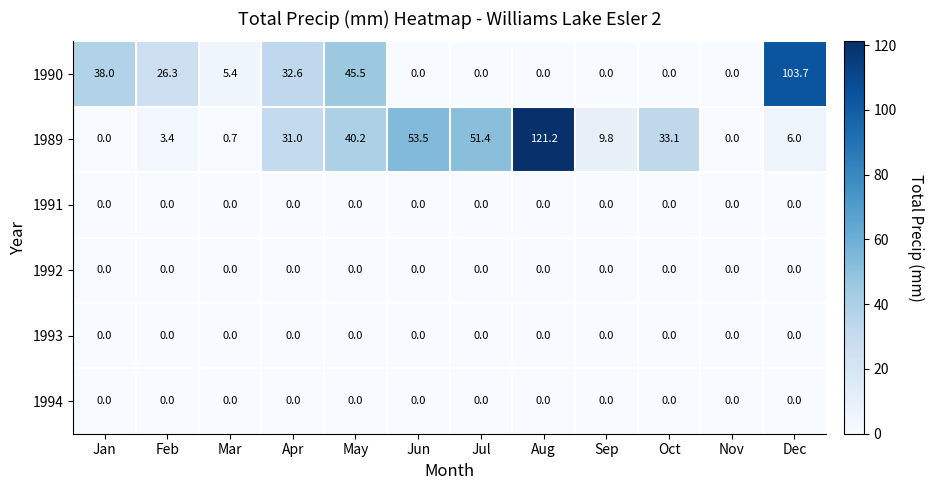

Is it true that 1989 equals 6.0 at Dec?

True